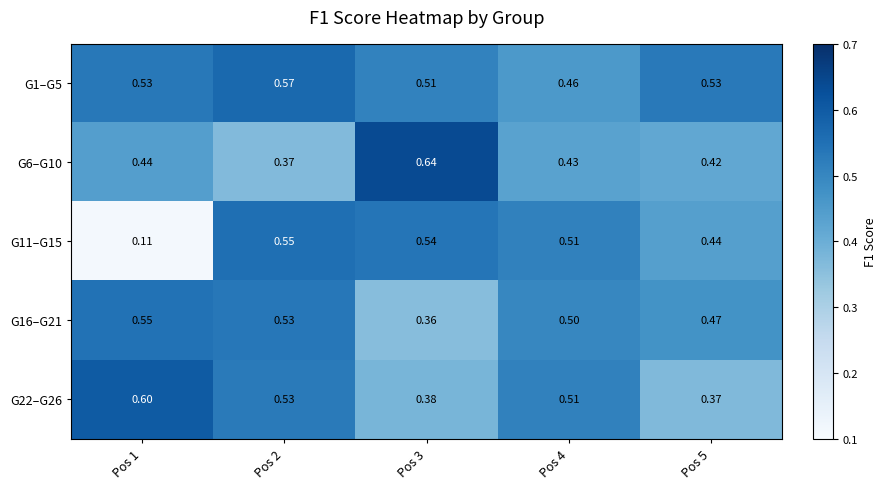

Is the value of G22–G26 at Pos 5 greater than the value of G6–G10 at Pos 4?

No